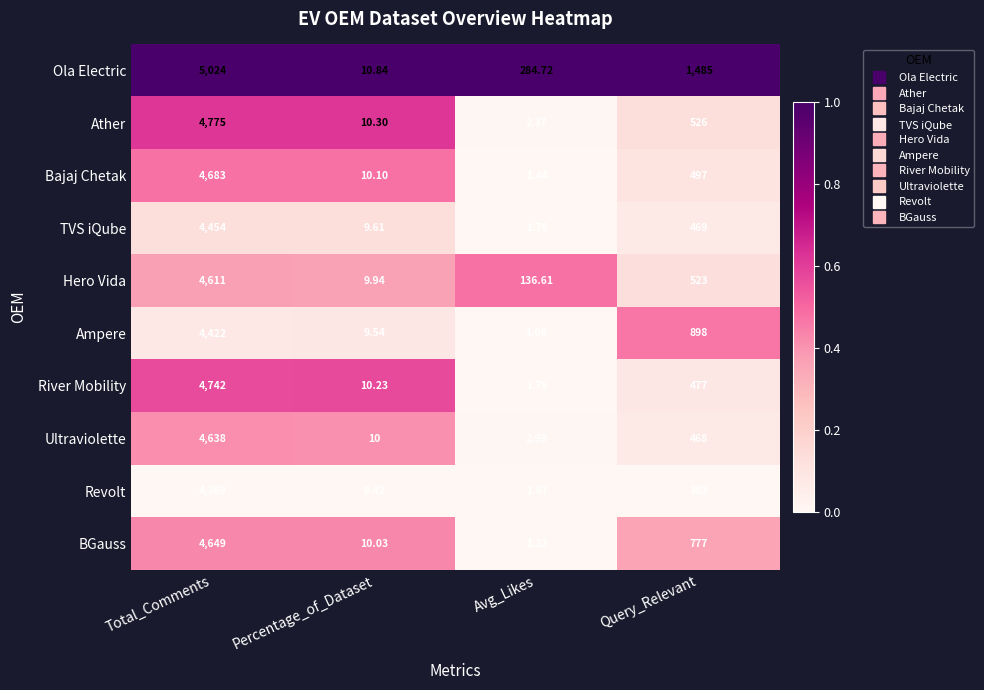

At which label does Revolt reach its minimum?

Avg_Likes